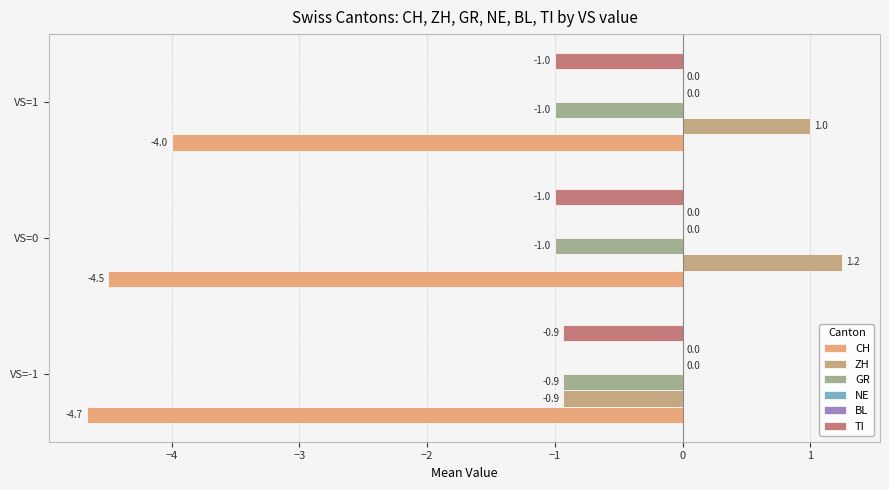

What is the greatest value displayed?

1.2